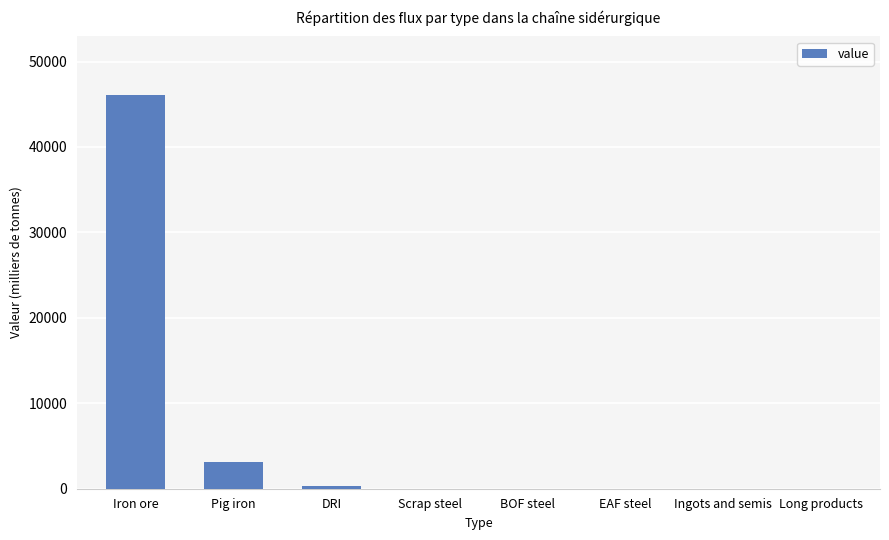

Are the bars grouped side by side (vs. stacked)?

No